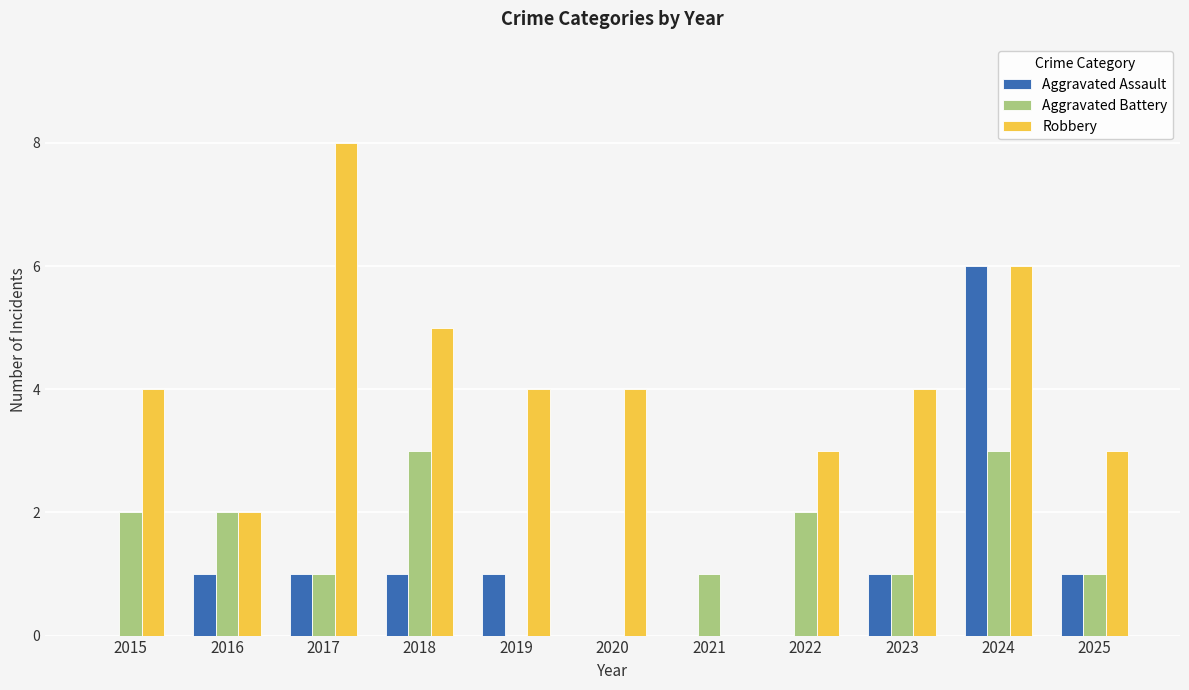

Does the chart contain stacked bars?

No